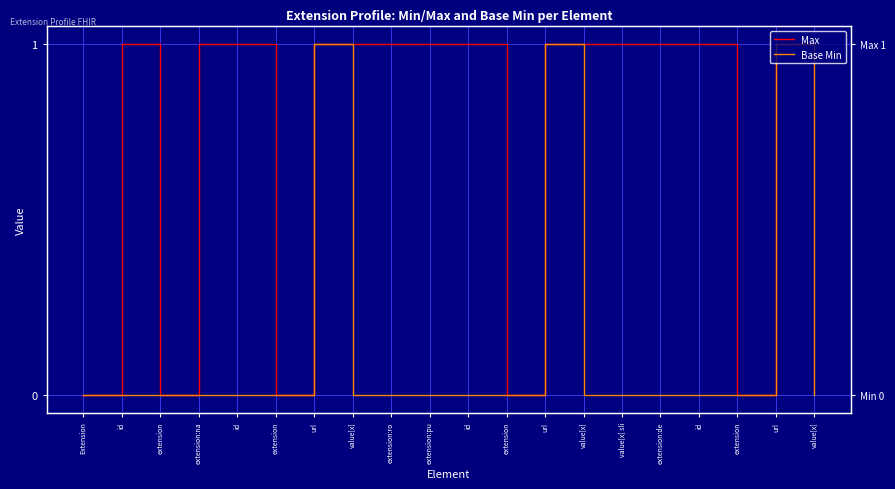

At value[x], list the series in order from smallest to largest.

Base Min, Max